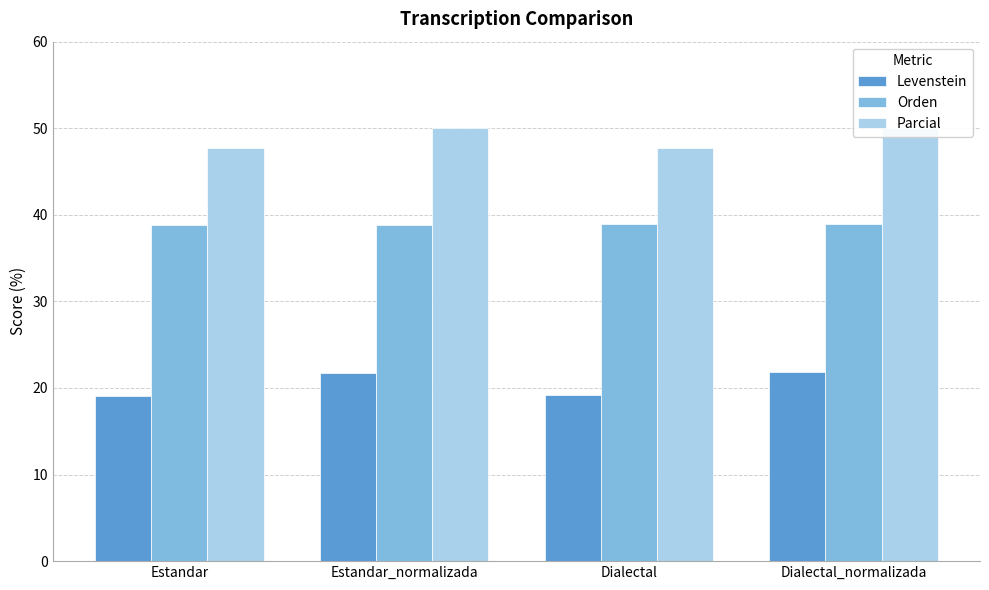

The Parcial series shows 74.0 at Estandar. True or false?

False